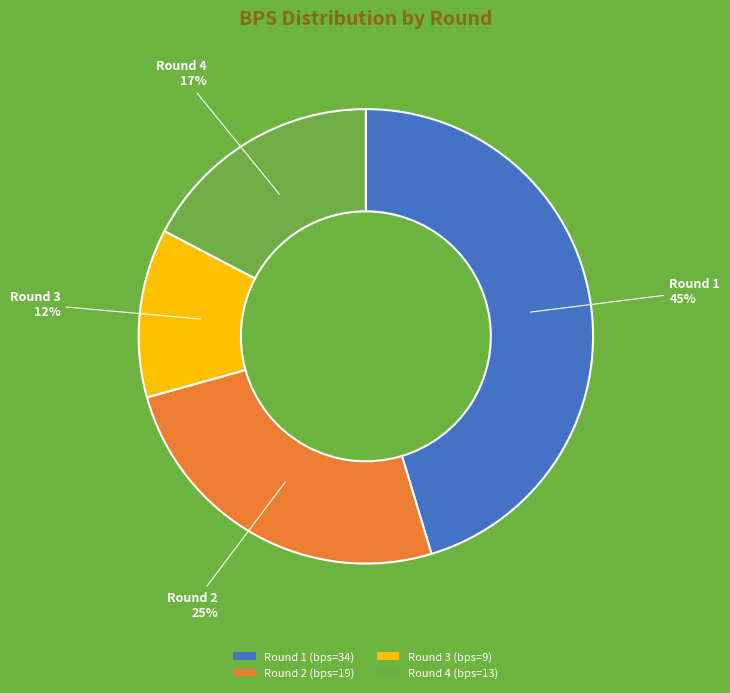

The Round 3 (bps=9) slice represents 12% of the pie. True or false?

True